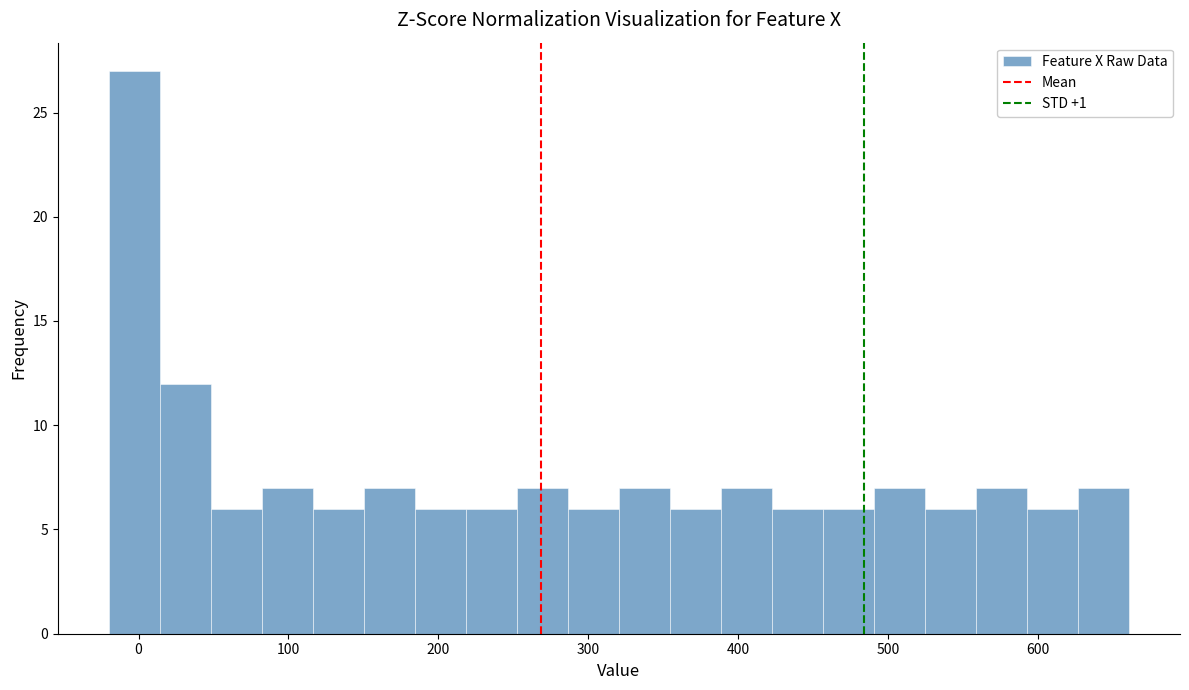

Read against the x-axis, roughly where is the centre of the tallest bar?

0